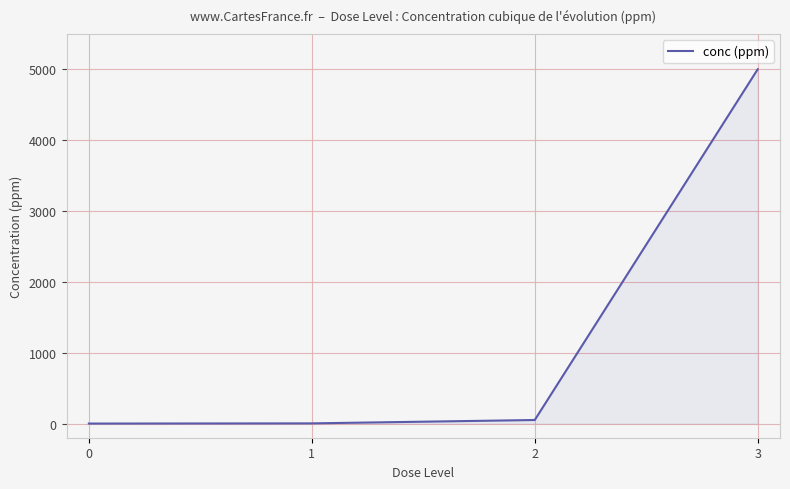

What is the sum of all values?

5052.5